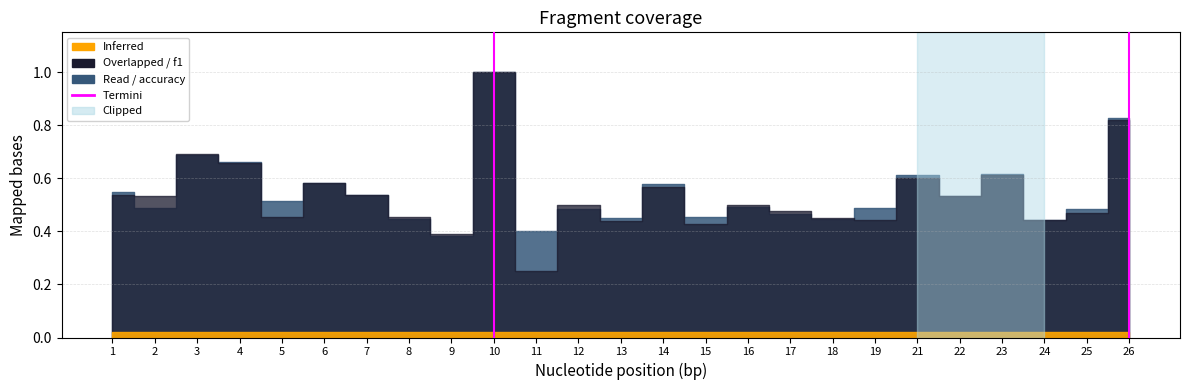

What is the difference between the second highest and second lowest values in the accuracy series?

0.4